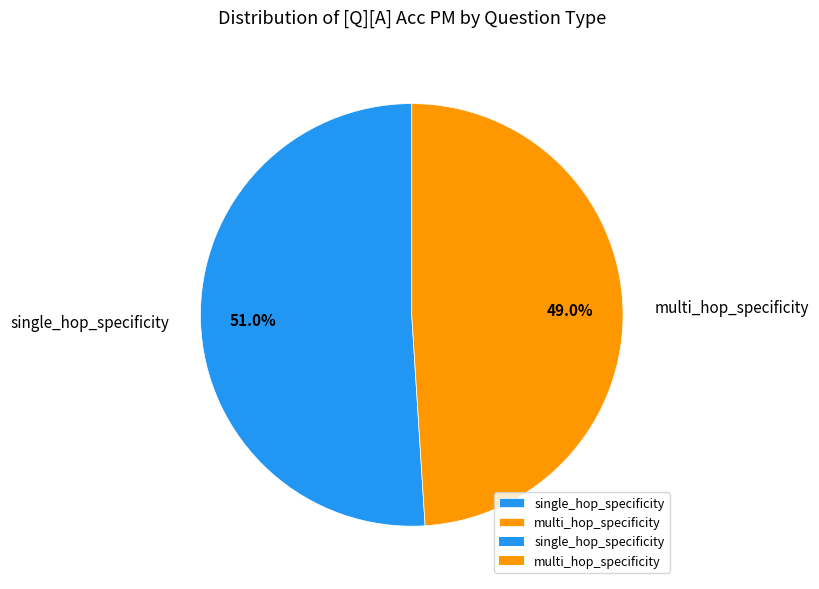

Rank the categories by value from highest to lowest.

single_hop_specificity, multi_hop_specificity